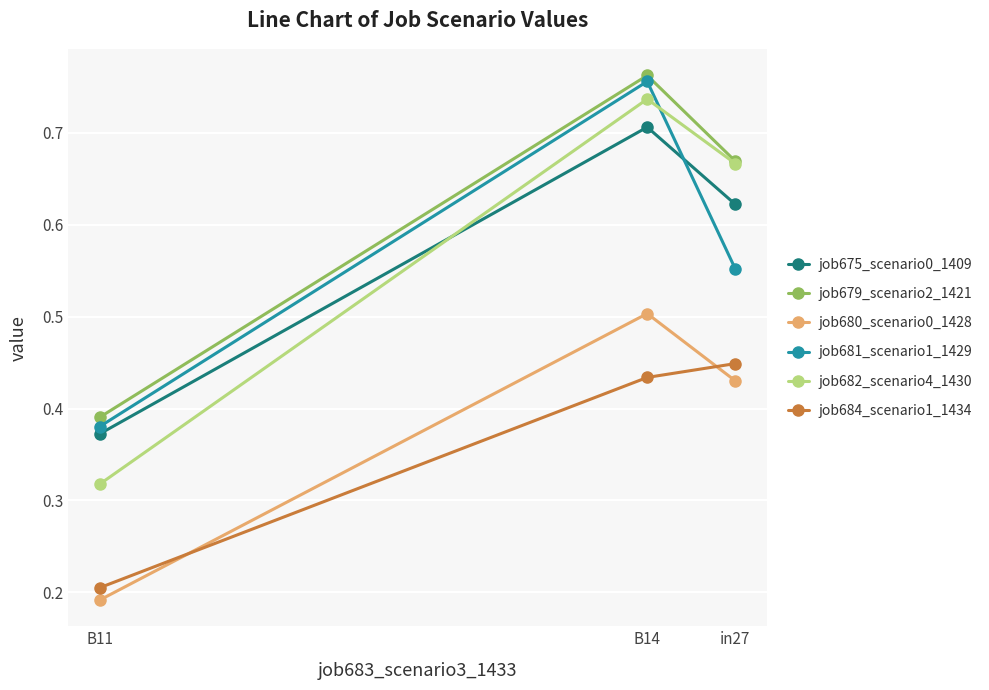

Reading left to right, transcribe all the data shown in this chart.

job675_scenario0_1409: in27=0.6	B14=0.7	B11=0.4
job679_scenario2_1421: in27=0.7	B14=0.8	B11=0.4
job680_scenario0_1428: in27=0.4	B14=0.5	B11=0.2
job681_scenario1_1429: in27=0.6	B14=0.8	B11=0.4
job682_scenario4_1430: in27=0.7	B14=0.7	B11=0.3
job684_scenario1_1434: in27=0.4	B14=0.4	B11=0.2